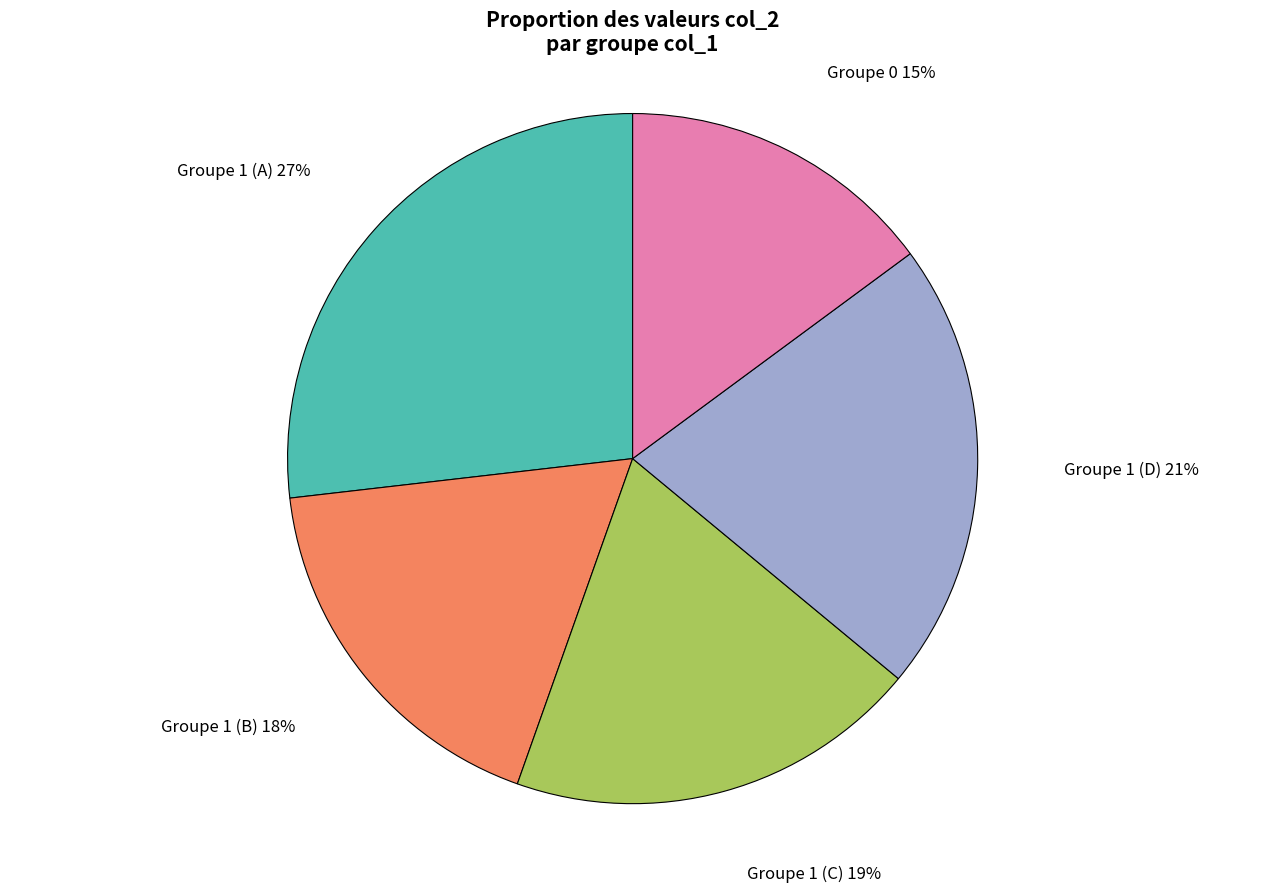

How many segments does this pie chart have?

5